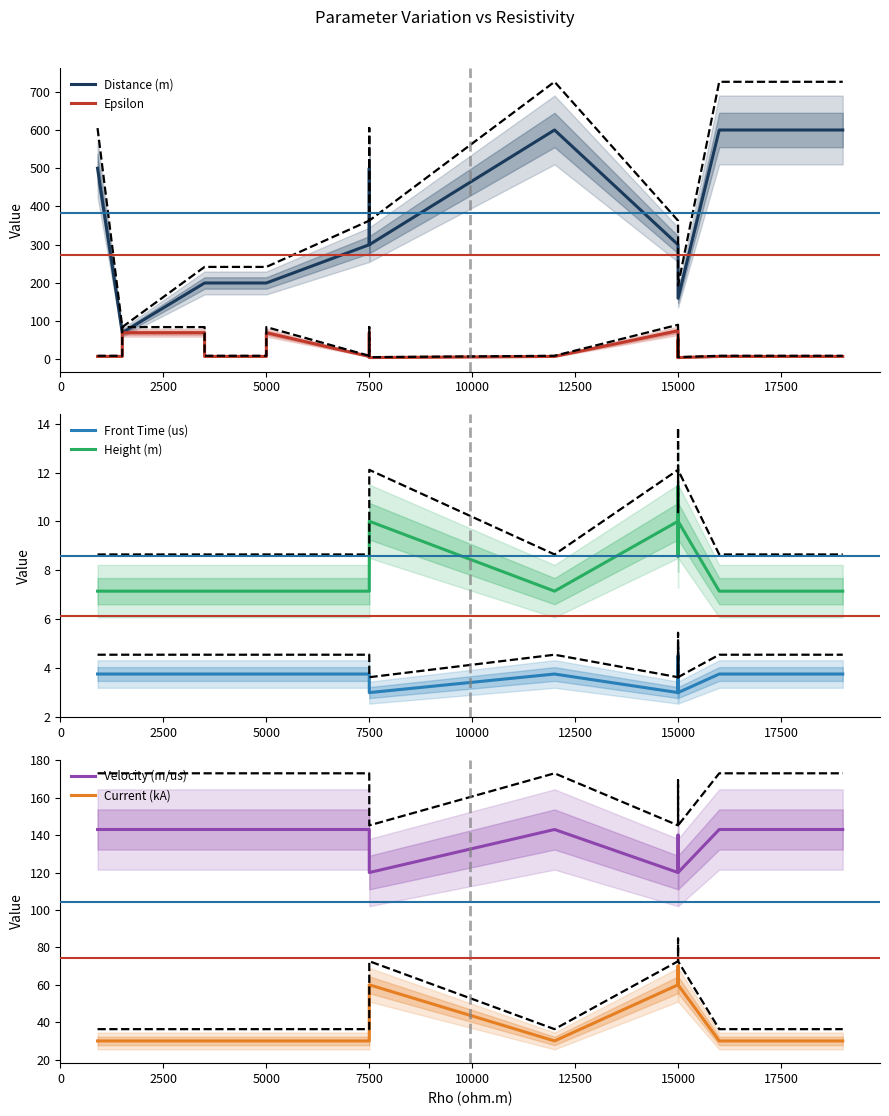

What is the total value across all series at 7500?

491.9